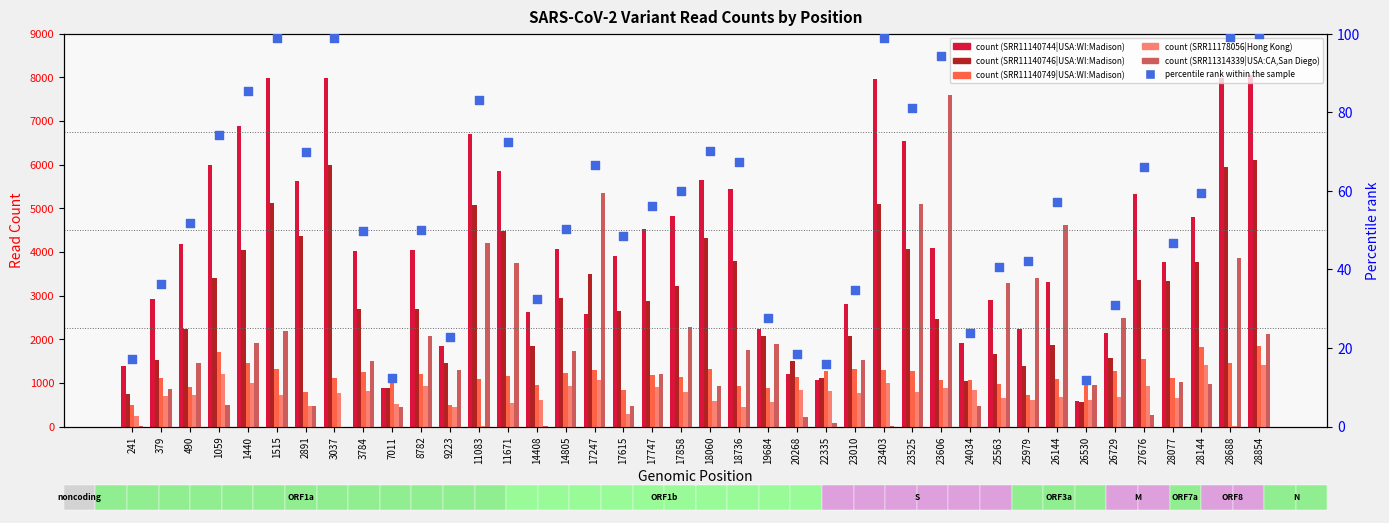

Is the value of percentile rank within the sample at 17747 greater than the value of SRR11140749|USA:WI:Madison at 23403?

No